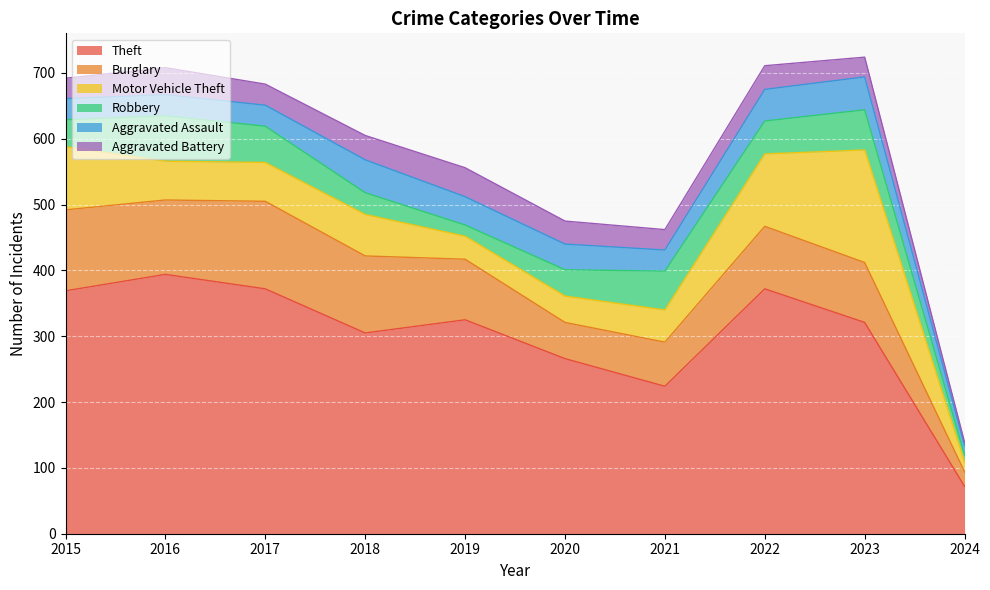

Reading right to left, transcribe all the data shown in this chart.

Theft: 2024=72	2023=321	2022=372	2021=224	2020=266	2019=325	2018=305	2017=372	2016=394	2015=369
Burglary: 2024=22	2023=91	2022=95	2021=67	2020=55	2019=92	2018=117	2017=133	2016=113	2015=123
Motor Vehicle Theft: 2024=15	2023=171	2022=110	2021=49	2020=40	2019=35	2018=63	2017=59	2016=59	2015=96
Robbery: 2024=11	2023=61	2022=50	2021=59	2020=40	2019=17	2018=33	2017=55	2016=69	2015=41
Aggravated Assault: 2024=14	2023=50	2022=48	2021=32	2020=39	2019=43	2018=50	2017=32	2016=32	2015=32
Aggravated Battery: 2024=5	2023=30	2022=36	2021=31	2020=35	2019=44	2018=37	2017=32	2016=41	2015=31